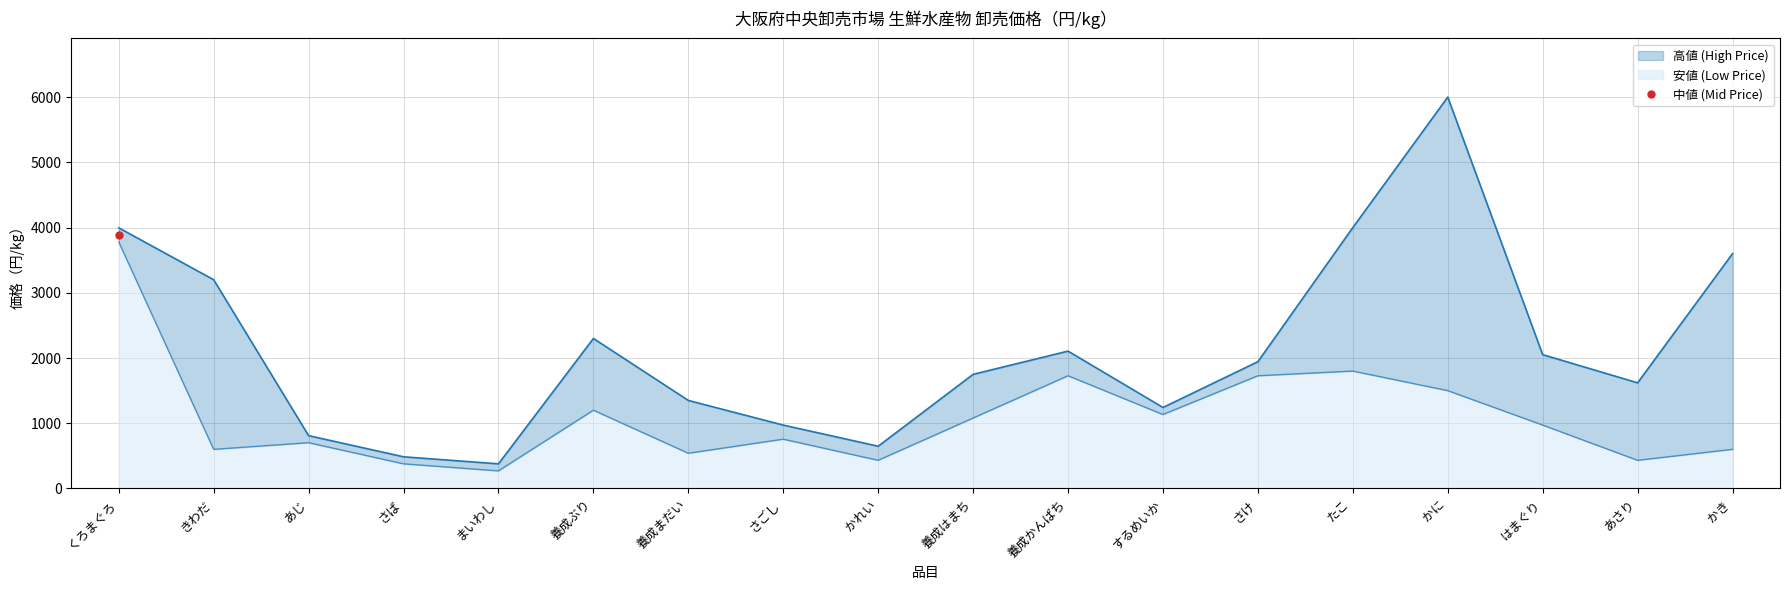

At which label is 高値 (High Price) closest to 3189?

きわだ